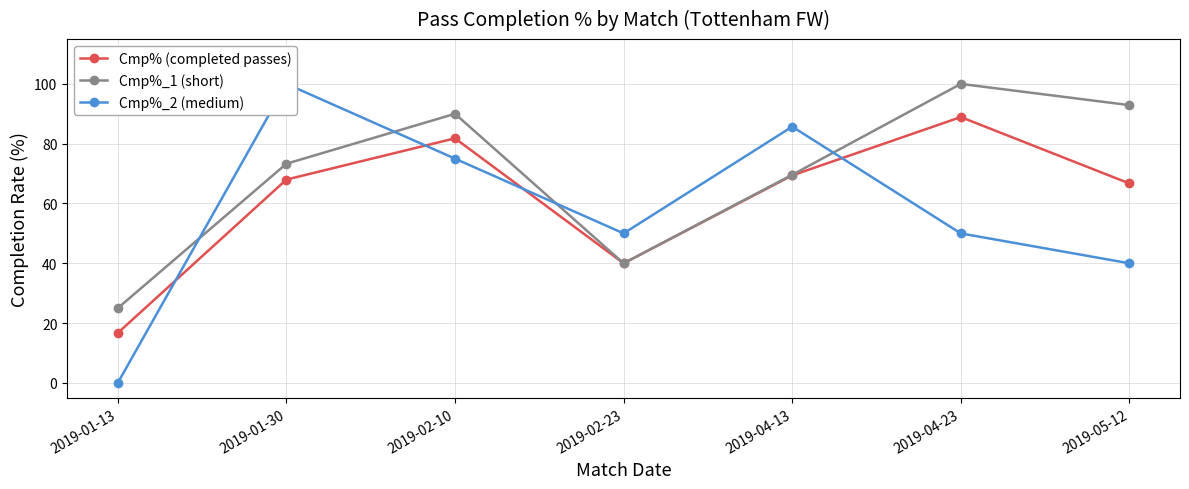

At which label does Cmp%_1 (short) reach its minimum?

2019-01-13